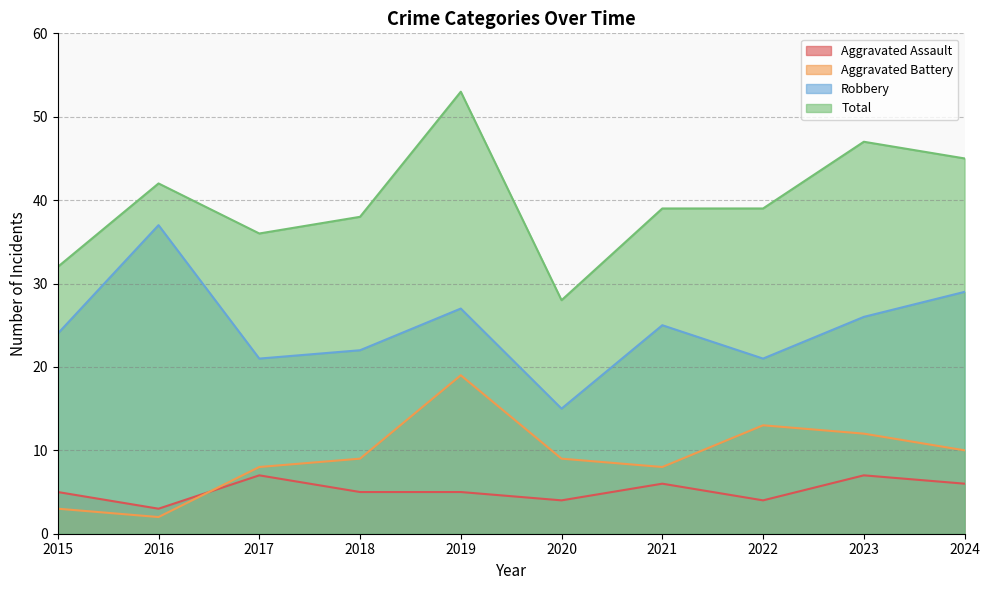

Which category has the lowest value in the Aggravated Assault series?

2016